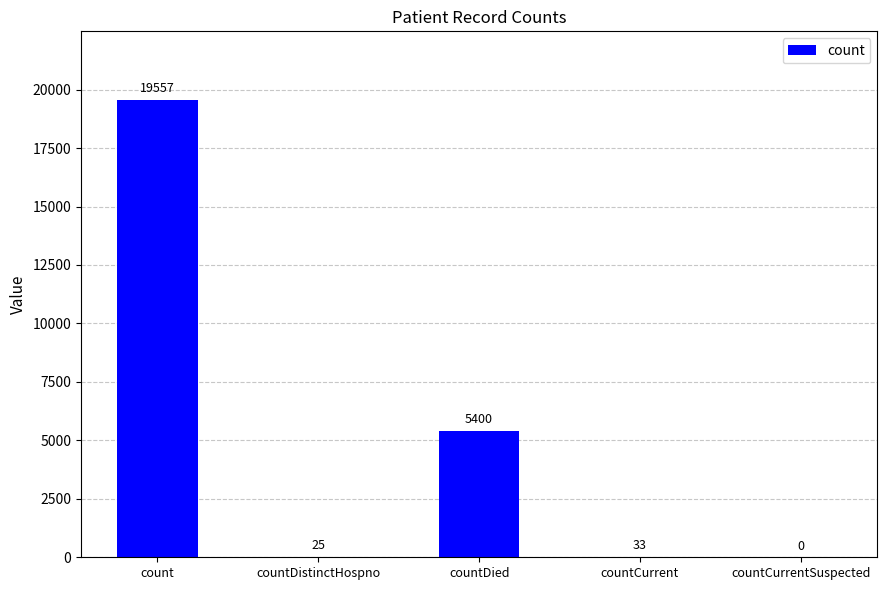

The value at count is 19557. True or false?

True